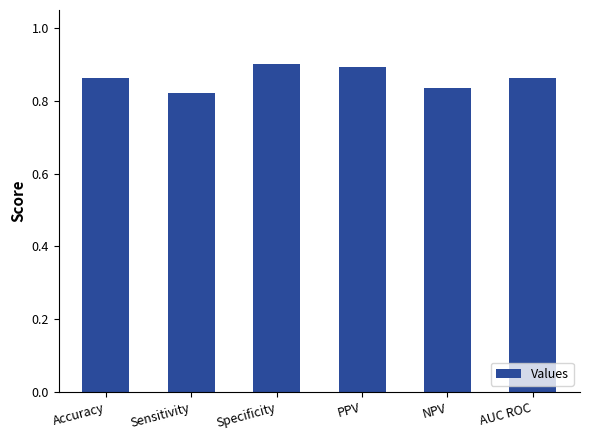

How many values are between 0 and 1?

6